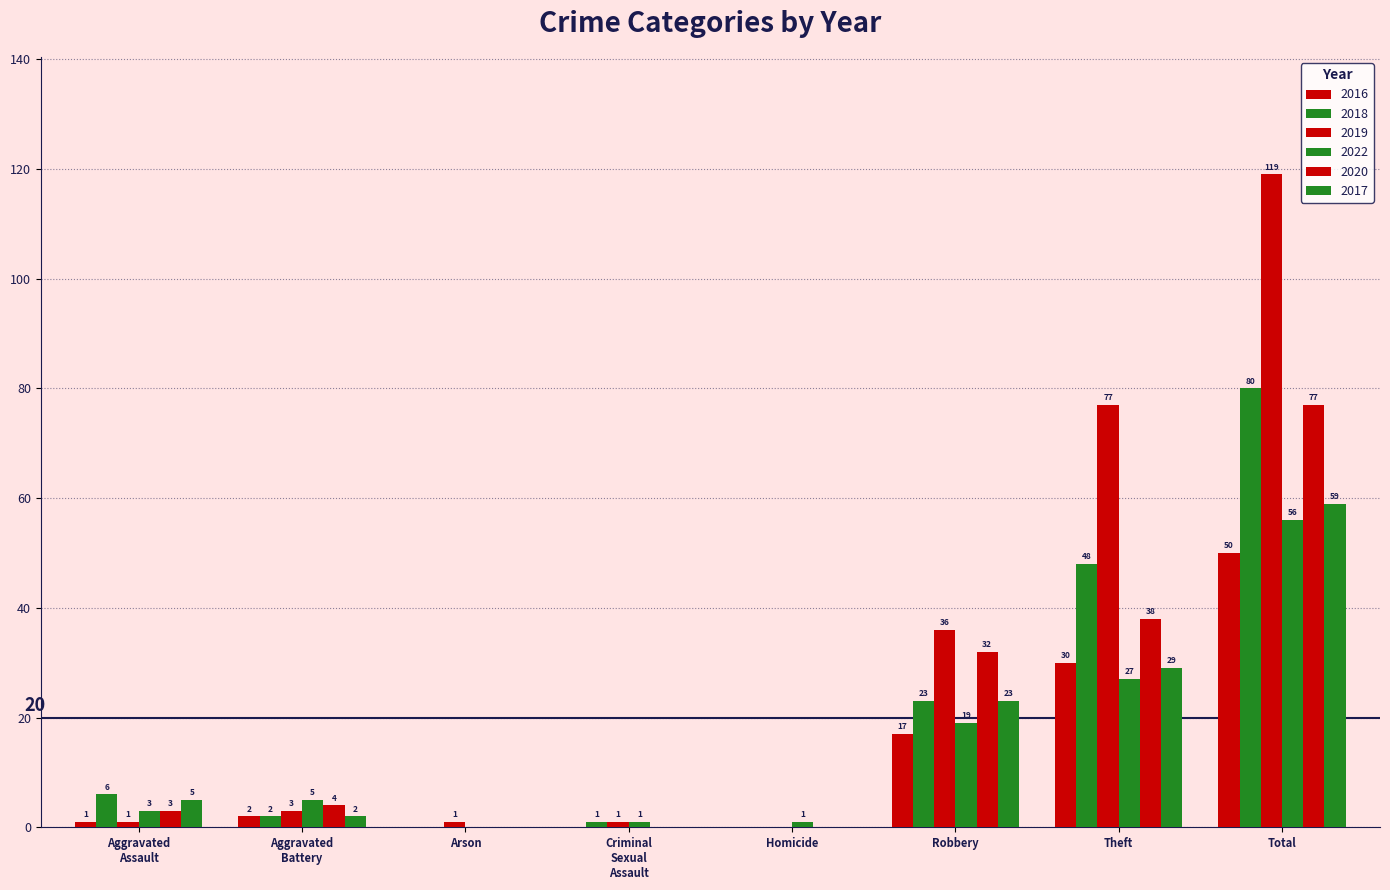

Reading right to left, list all the values displayed in this chart.

2016: 50	30	17	0	0	0	2	1
2018: 80	48	23	0	1	0	2	6
2019: 119	77	36	0	1	1	3	1
2022: 56	27	19	1	1	0	5	3
2020: 77	38	32	0	0	0	4	3
2017: 59	29	23	0	0	0	2	5